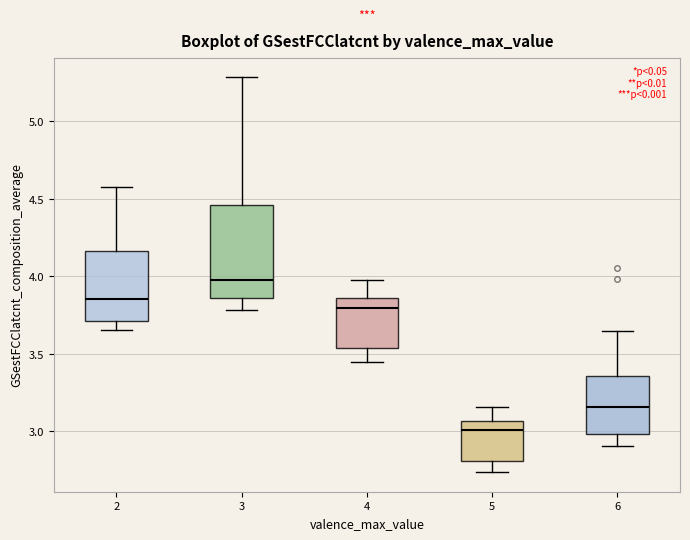

Where does the lower whisker of the box at x = 6 end on the y-axis? The values are not printed on the chart, so give them approximately, as read against the axis.

2.90